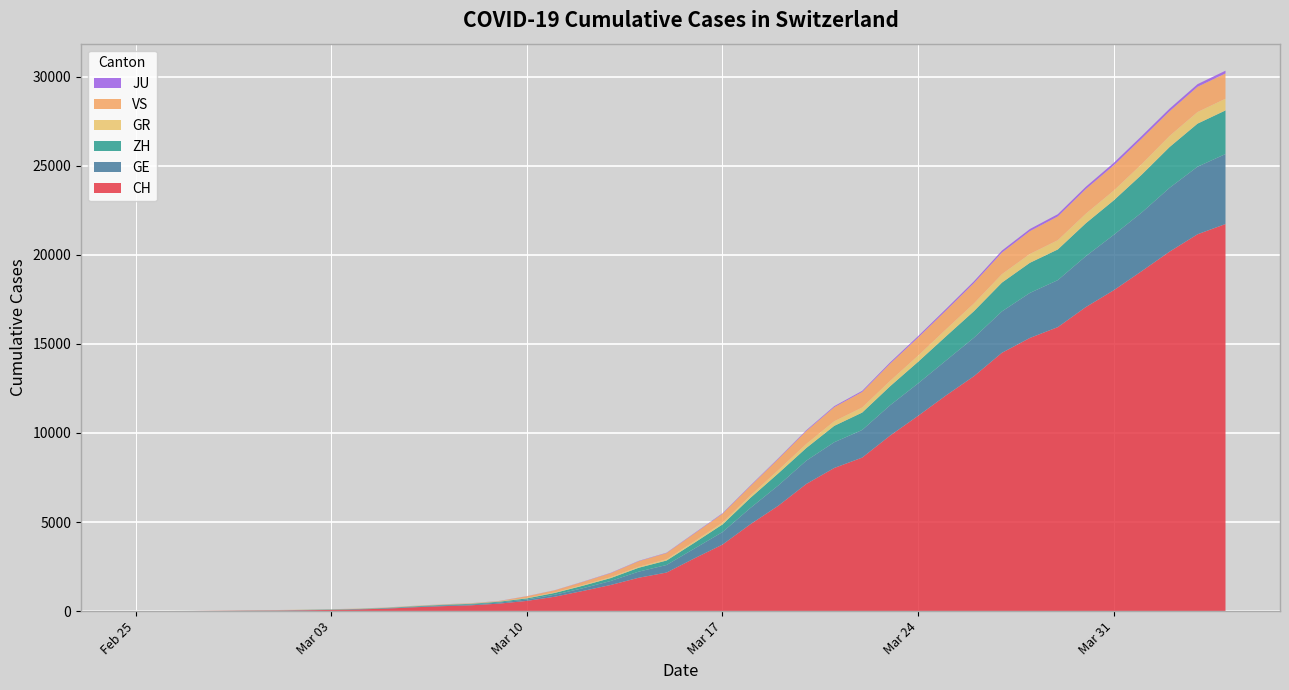

Reading left to right, extract all data points from this chart.

CH: 2020-02-25=0	2020-02-26=4	2020-02-27=8	2020-02-28=19	2020-02-29=29	2020-03-01=35	2020-03-02=49	2020-03-03=68	2020-03-04=96	2020-03-05=143	2020-03-06=218	2020-03-07=279	2020-03-08=327	2020-03-09=420	2020-03-10=574	2020-03-11=809	2020-03-12=1130	2020-03-13=1467	2020-03-14=1872	2020-03-15=2165	2020-03-16=2965	2020-03-17=3734	2020-03-18=4877	2020-03-19=5917	2020-03-20=7138	2020-03-21=8035	2020-03-22=8618	2020-03-23=9854	2020-03-24=10961	2020-03-25=12108	2020-03-26=13188	2020-03-27=14501	2020-03-28=15334	2020-03-29=15941	2020-03-30=17065	2020-03-31=18010	2020-04-01=19082	2020-04-02=20180	2020-04-03=21154	2020-04-04=21728
GE: 2020-02-25=0	2020-02-26=1	2020-02-27=1	2020-02-28=4	2020-02-29=8	2020-03-01=9	2020-03-02=10	2020-03-03=13	2020-03-04=15	2020-03-05=20	2020-03-06=29	2020-03-07=42	2020-03-08=44	2020-03-09=59	2020-03-10=79	2020-03-11=112	2020-03-12=153	2020-03-13=224	2020-03-14=343	2020-03-15=425	2020-03-16=549	2020-03-17=701	2020-03-18=911	2020-03-19=1139	2020-03-20=1307	2020-03-21=1445	2020-03-22=1549	2020-03-23=1703	2020-03-24=1820	2020-03-25=1960	2020-03-26=2161	2020-03-27=2322	2020-03-28=2527	2020-03-29=2638	2020-03-30=2855	2020-03-31=3109	2020-04-01=3289	2020-04-02=3582	2020-04-03=3793	2020-04-04=3928
ZH: 2020-02-25=0	2020-02-26=0	2020-02-27=2	2020-02-28=2	2020-02-29=6	2020-03-01=7	2020-03-02=10	2020-03-03=13	2020-03-04=15	2020-03-05=23	2020-03-06=29	2020-03-07=34	2020-03-08=40	2020-03-09=49	2020-03-10=62	2020-03-11=101	2020-03-12=140	2020-03-13=163	2020-03-14=218	2020-03-15=250	2020-03-16=326	2020-03-17=429	2020-03-18=568	2020-03-19=679	2020-03-20=711	2020-03-21=919	2020-03-22=978	2020-03-23=1067	2020-03-24=1213	2020-03-25=1357	2020-03-26=1489	2020-03-27=1616	2020-03-28=1690	2020-03-29=1722	2020-03-30=1848	2020-03-31=1936	2020-04-01=2125	2020-04-02=2289	2020-04-03=2417	2020-04-04=2450
GR: 2020-02-25=0	2020-02-26=2	2020-02-27=2	2020-02-28=6	2020-02-29=6	2020-03-01=6	2020-03-02=9	2020-03-03=9	2020-03-04=12	2020-03-05=14	2020-03-06=16	2020-03-07=17	2020-03-08=18	2020-03-09=18	2020-03-10=22	2020-03-11=31	2020-03-12=43	2020-03-13=53	2020-03-14=56	2020-03-15=71	2020-03-16=84	2020-03-17=101	2020-03-18=128	2020-03-19=182	2020-03-20=226	2020-03-21=258	2020-03-22=284	2020-03-23=300	2020-03-24=343	2020-03-25=393	2020-03-26=433	2020-03-27=474	2020-03-28=495	2020-03-29=519	2020-03-30=535	2020-03-31=547	2020-04-01=592	2020-04-02=622	2020-04-03=649	2020-04-04=657
VS: 2020-02-25=0	2020-02-26=0	2020-02-27=0	2020-02-28=1	2020-02-29=1	2020-03-01=2	2020-03-02=3	2020-03-03=3	2020-03-04=4	2020-03-05=5	2020-03-06=6	2020-03-07=7	2020-03-08=12	2020-03-09=17	2020-03-10=98	2020-03-11=115	2020-03-12=172	2020-03-13=225	2020-03-14=312	2020-03-15=349	2020-03-16=436	2020-03-17=498	2020-03-18=535	2020-03-19=628	2020-03-20=728	2020-03-21=793	2020-03-22=874	2020-03-23=968	2020-03-24=1017	2020-03-25=1055	2020-03-26=1144	2020-03-27=1211	2020-03-28=1282	2020-03-29=1334	2020-03-30=1385	2020-03-31=1418	2020-04-01=1434	2020-04-02=1385	2020-04-03=1418	2020-04-04=1418
JU: 2020-02-25=0	2020-02-26=0	2020-02-27=1	2020-02-28=1	2020-02-29=1	2020-03-01=1	2020-03-02=1	2020-03-03=2	2020-03-04=2	2020-03-05=4	2020-03-06=4	2020-03-07=5	2020-03-08=5	2020-03-09=7	2020-03-10=7	2020-03-11=7	2020-03-12=12	2020-03-13=17	2020-03-14=18	2020-03-15=19	2020-03-16=25	2020-03-17=29	2020-03-18=32	2020-03-19=36	2020-03-20=44	2020-03-21=54	2020-03-22=61	2020-03-23=69	2020-03-24=82	2020-03-25=92	2020-03-26=100	2020-03-27=114	2020-03-28=119	2020-03-29=127	2020-03-30=128	2020-03-31=140	2020-04-01=145	2020-04-02=149	2020-04-03=149	2020-04-04=154